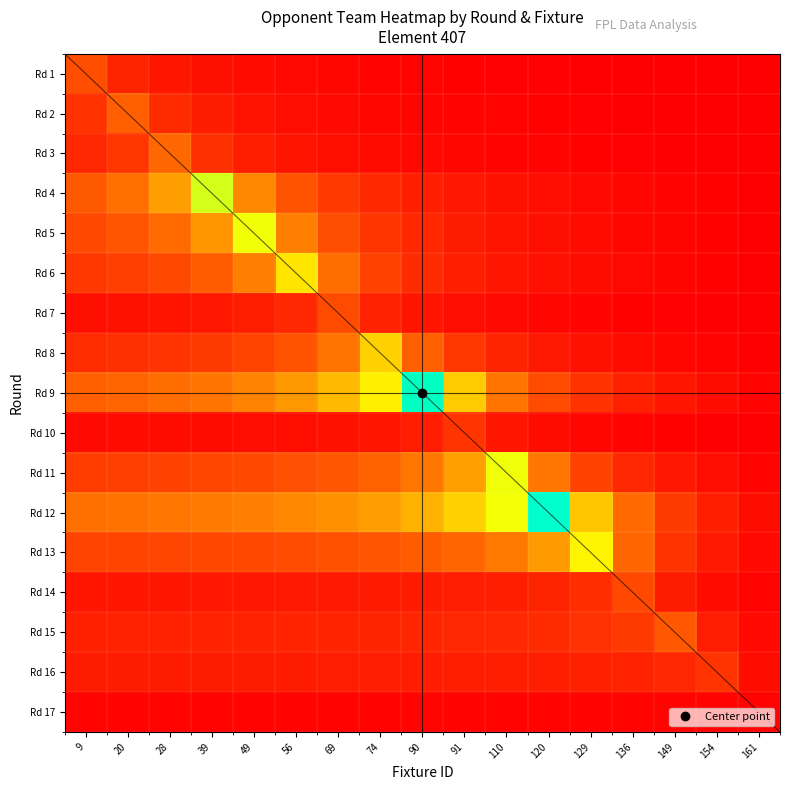

Rank the series at 69 from lowest to highest value.

Rd 17, Rd 1, Rd 2, Rd 3, Rd 10, Rd 14, Rd 16, Rd 15, Rd 4, Rd 7, Rd 5, Rd 13, Rd 11, Rd 6, Rd 8, Rd 12, Rd 9